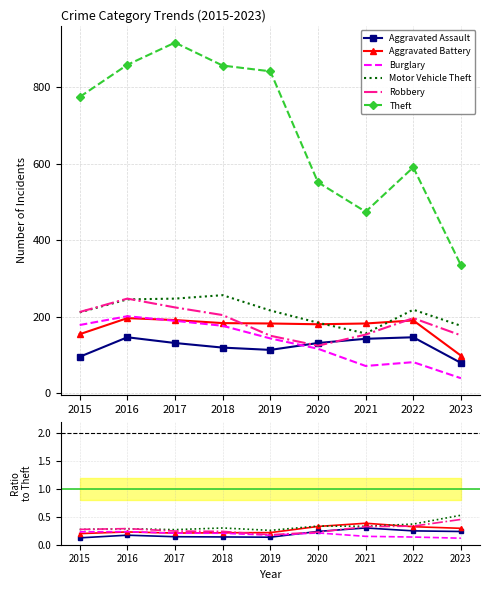

The value of Motor Vehicle Theft at 2023 is 110. True or false?

False